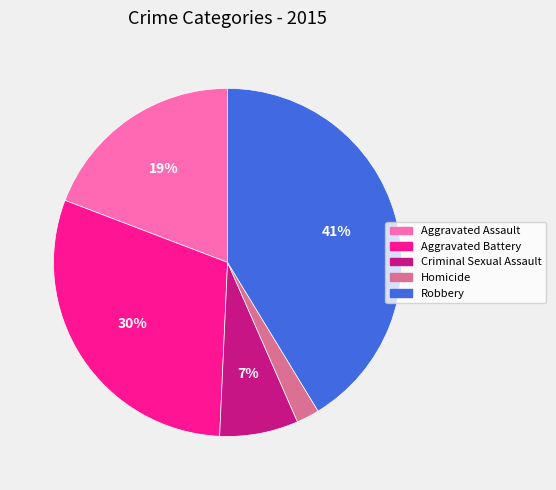

Which category has the smallest portion of the pie?

Homicide